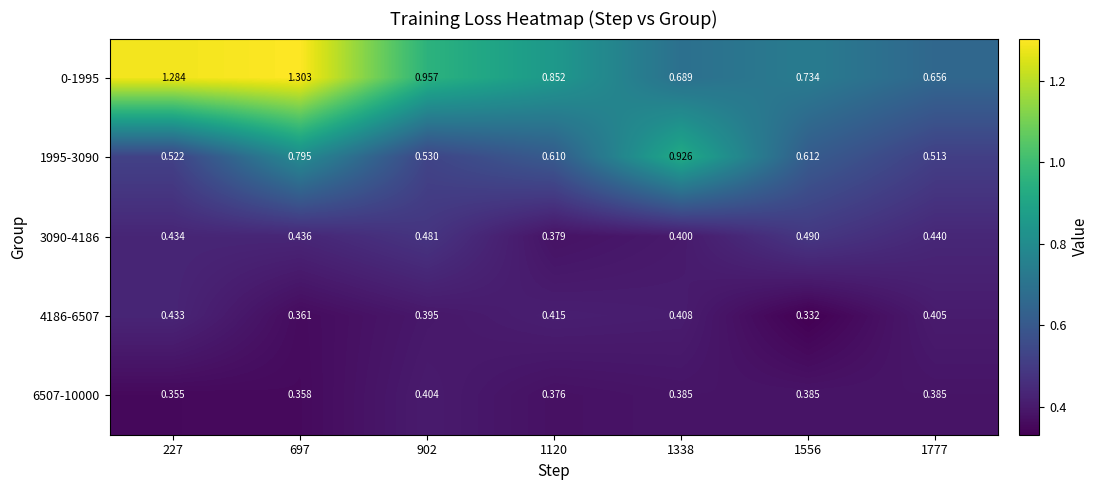

What is the difference between the highest and lowest values at 1556?

0.4